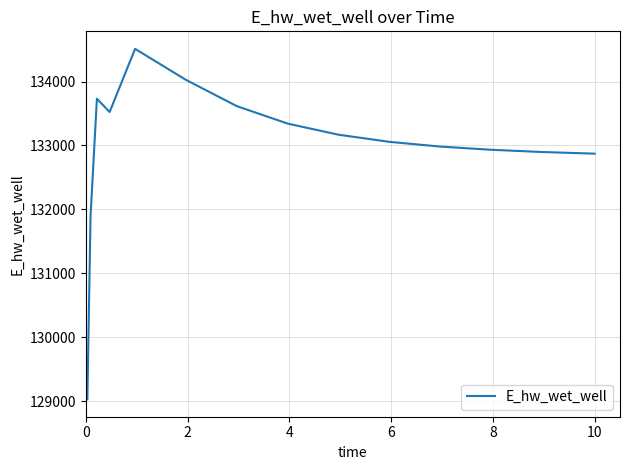

What is the maximum value shown in the chart?

134511.5